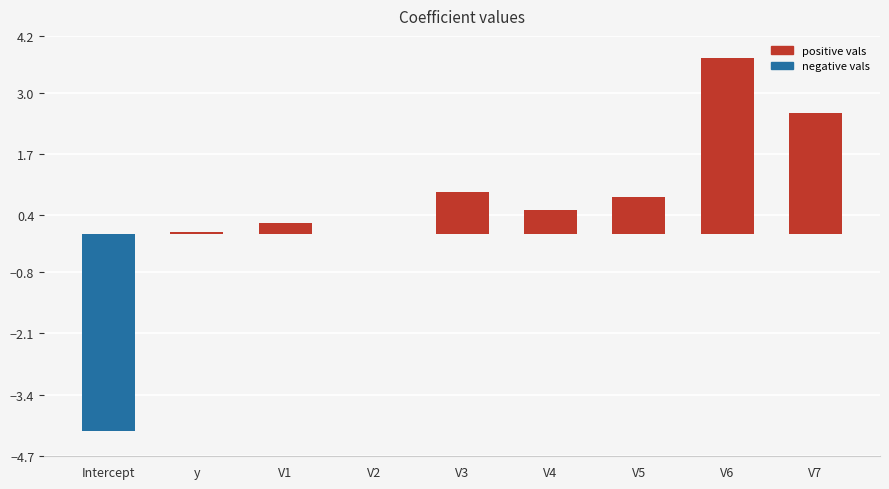

True or false: the data shows -4.2 at Intercept.

True